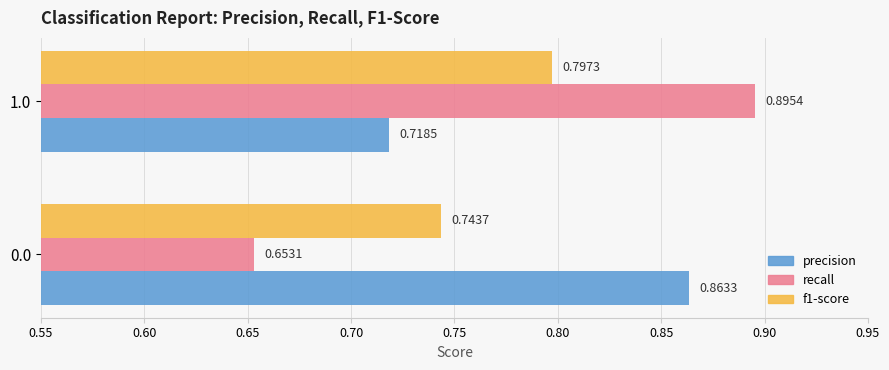

What is the average value of the f1-score series?

0.8